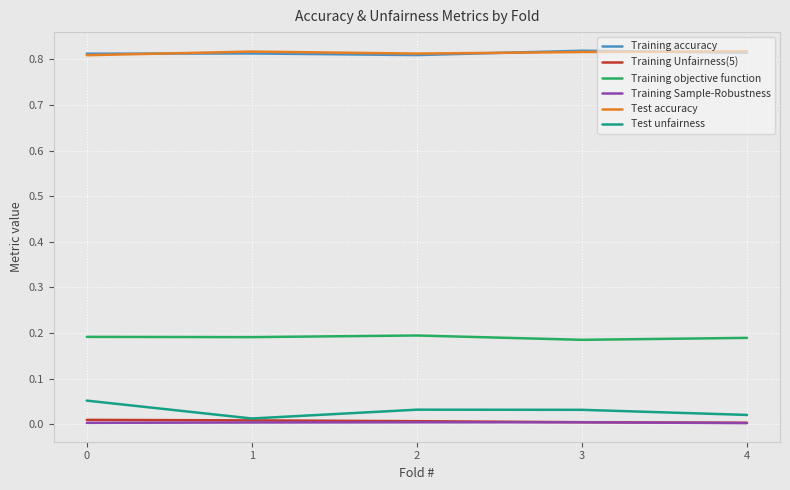

Is this an area chart (filled region under the line)?

No